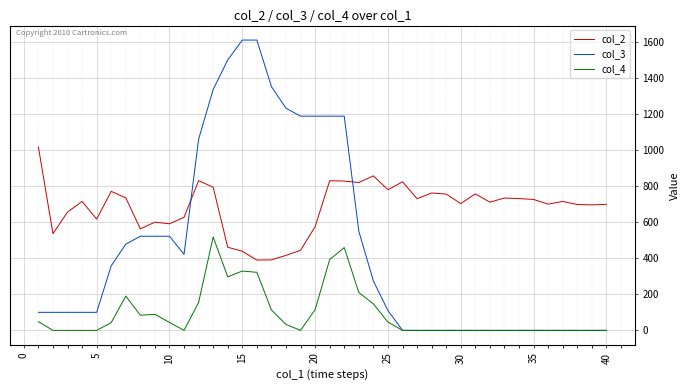

Which series has the largest total across all categories?

col_2